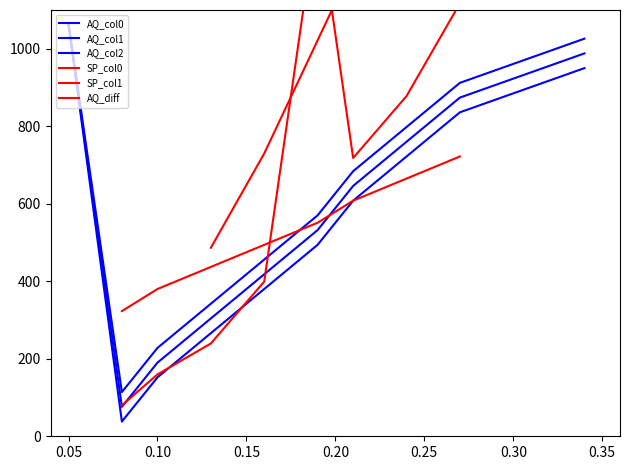

True or false: AQ_col1 and AQ_col2 cross at least once.

False